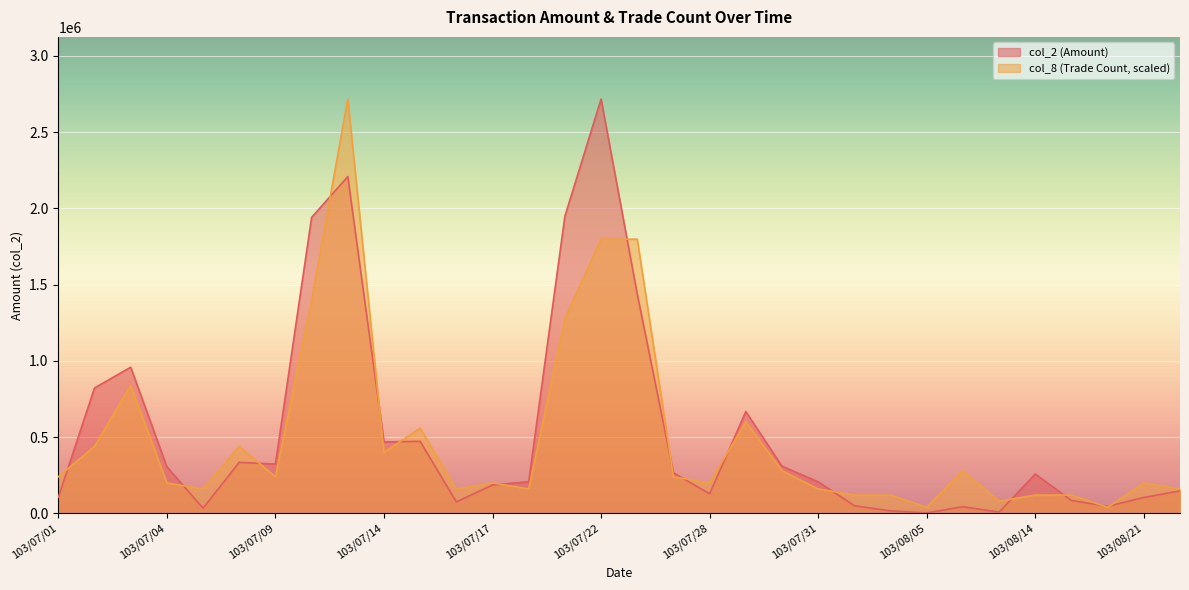

Rank the categories by col_2 value from lowest to highest.

103/08/05, 103/08/08, 103/08/04, 103/07/07, 103/08/06, 103/08/20, 103/08/01, 103/07/16, 103/08/15, 103/08/21, 103/07/01, 103/07/28, 103/08/22, 103/07/17, 103/07/31, 103/07/18, 103/08/14, 103/07/25, 103/07/04, 103/07/30, 103/07/09, 103/07/08, 103/07/14, 103/07/15, 103/07/29, 103/07/02, 103/07/03, 103/07/24, 103/07/10, 103/07/21, 103/07/11, 103/07/22